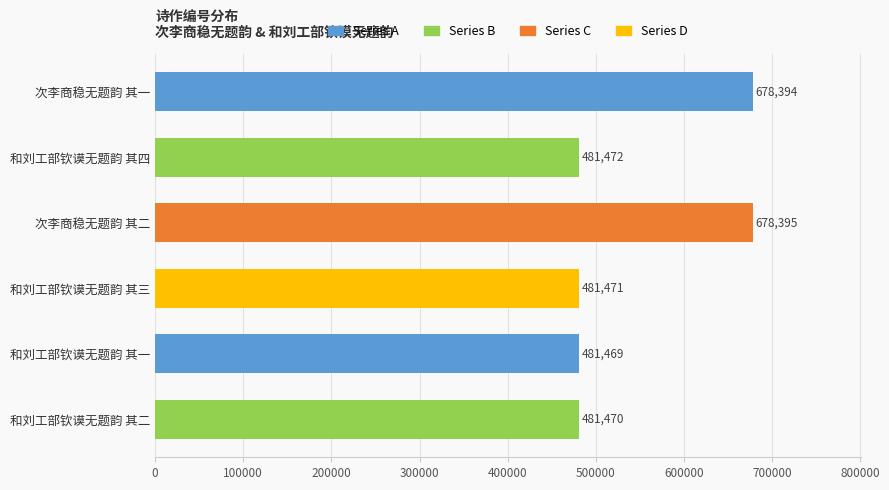

Where is the data nearest to the value 579932?

和刘工部钦谟无题韵 其四